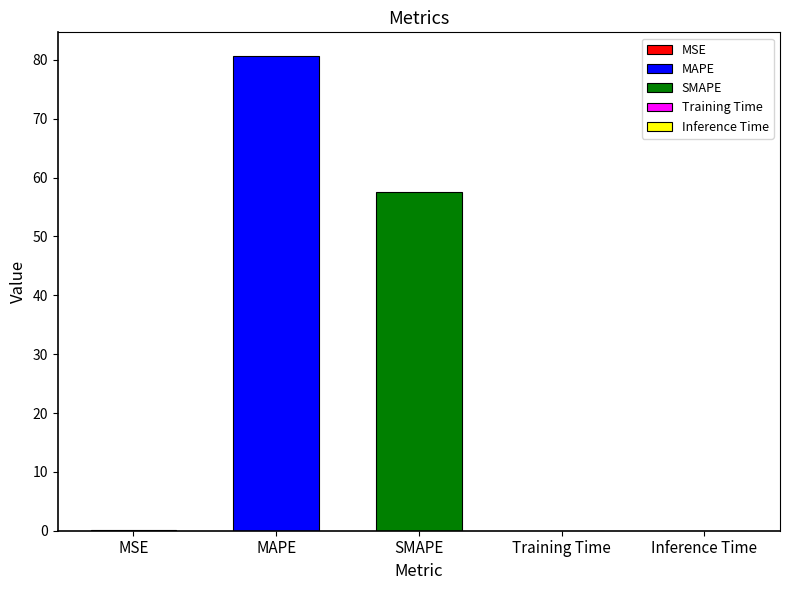

List the labels in order of value, smallest first.

Inference Time, Training Time, MSE, SMAPE, MAPE